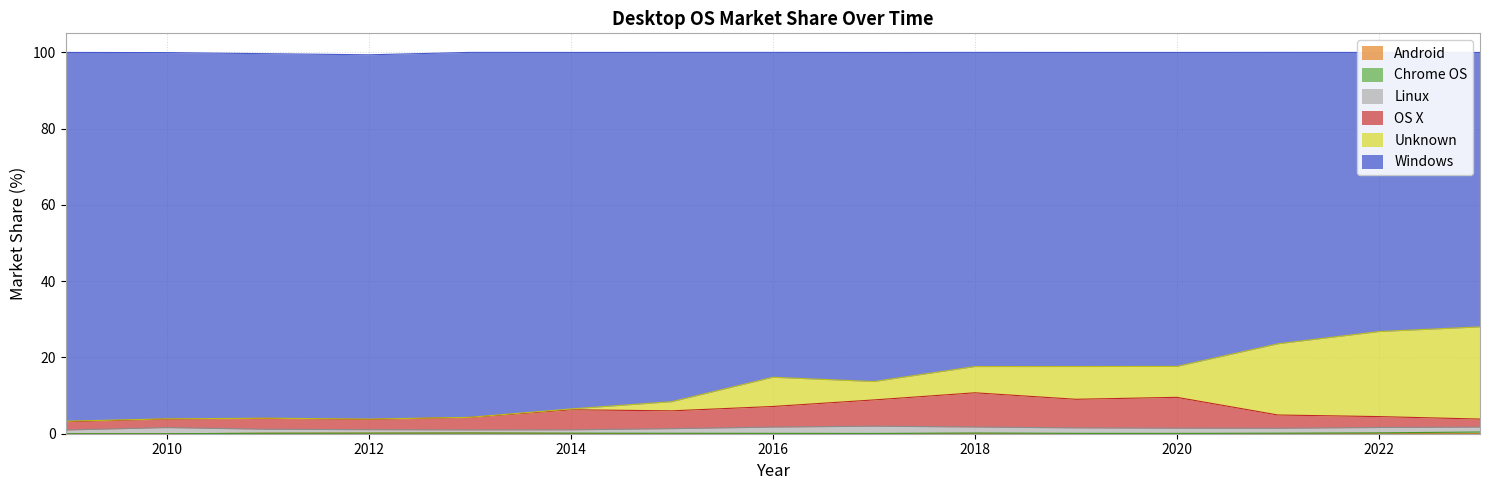

At which category does the chart reach its minimum across all series?

2009